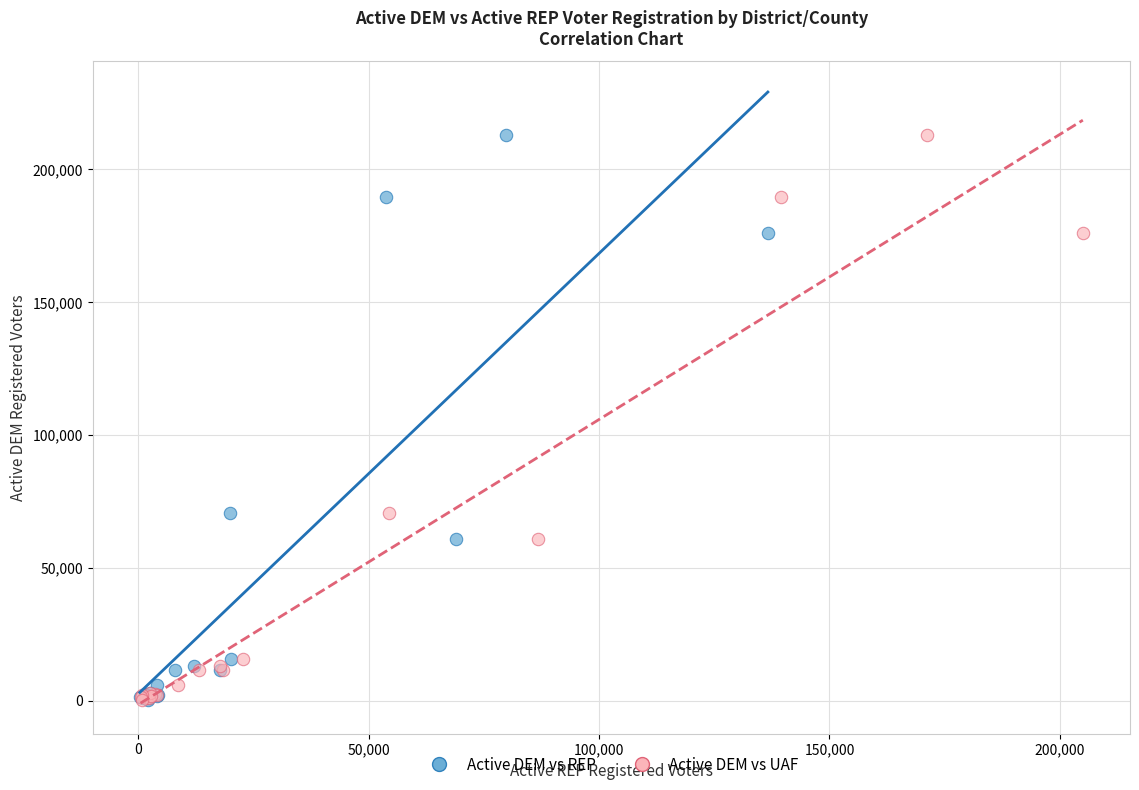

What are all the series names shown in the legend?

Active DEM vs REP, Active DEM vs UAF